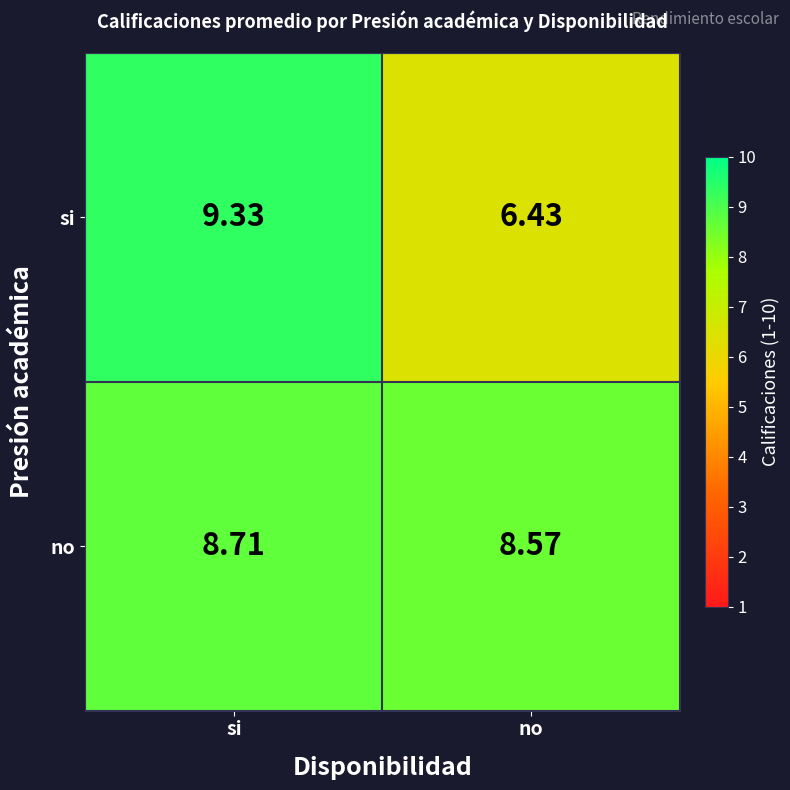

Where is no nearest to the value 8?

no